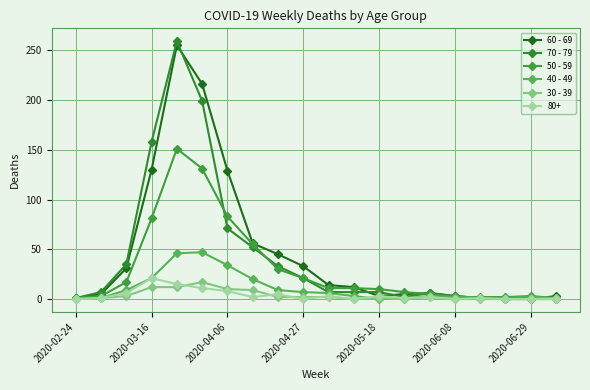

How many lines are shown in the chart?

6